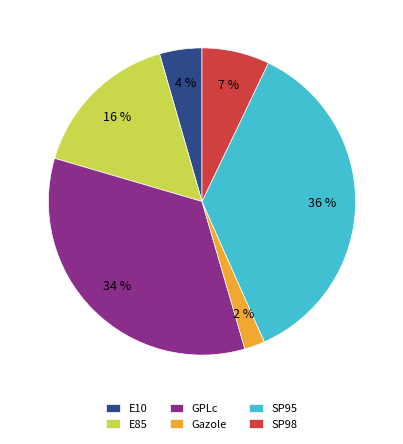

Between GPLc and E10, which is larger?

GPLc